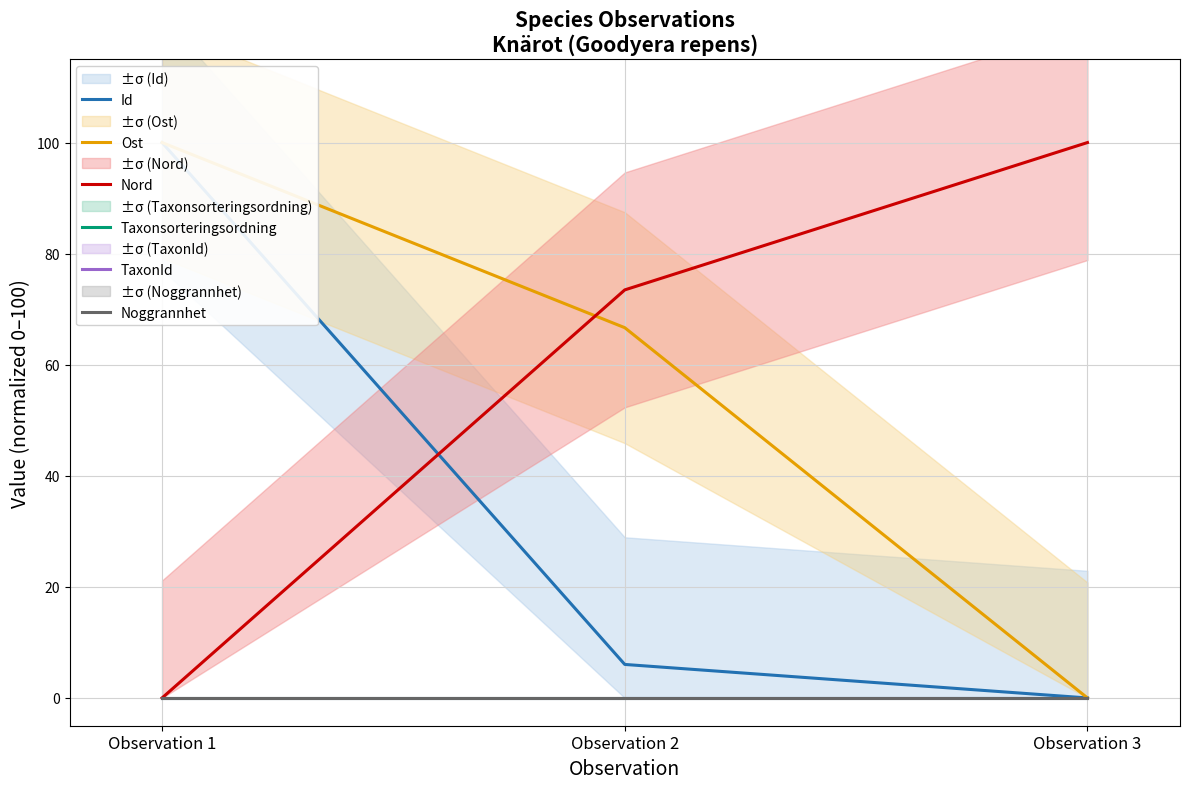

Reading left to right, list all the values displayed in this chart.

Id: Observation 1=100.0	Observation 2=6.0	Observation 3=0.0
Ost: Observation 1=100.0	Observation 2=66.7	Observation 3=0.0
Nord: Observation 1=0.0	Observation 2=73.5	Observation 3=100.0
Taxonsorteringsordning: Observation 1=0.0	Observation 2=0.0	Observation 3=0.0
TaxonId: Observation 1=0.0	Observation 2=0.0	Observation 3=0.0
Noggrannhet: Observation 1=0.0	Observation 2=0.0	Observation 3=0.0